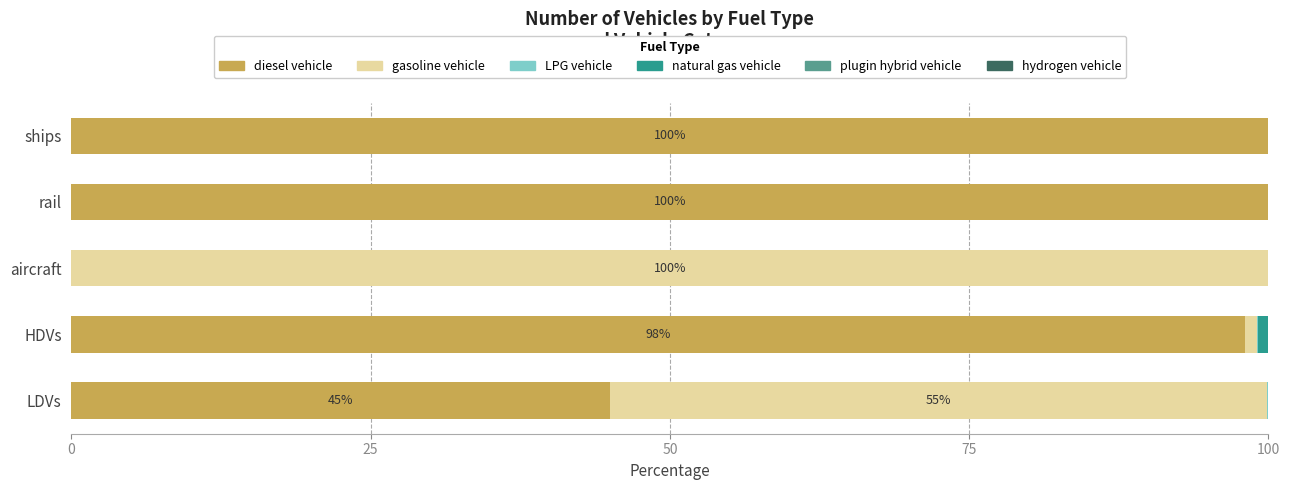

What is the maximum value for diesel vehicle?

100.0